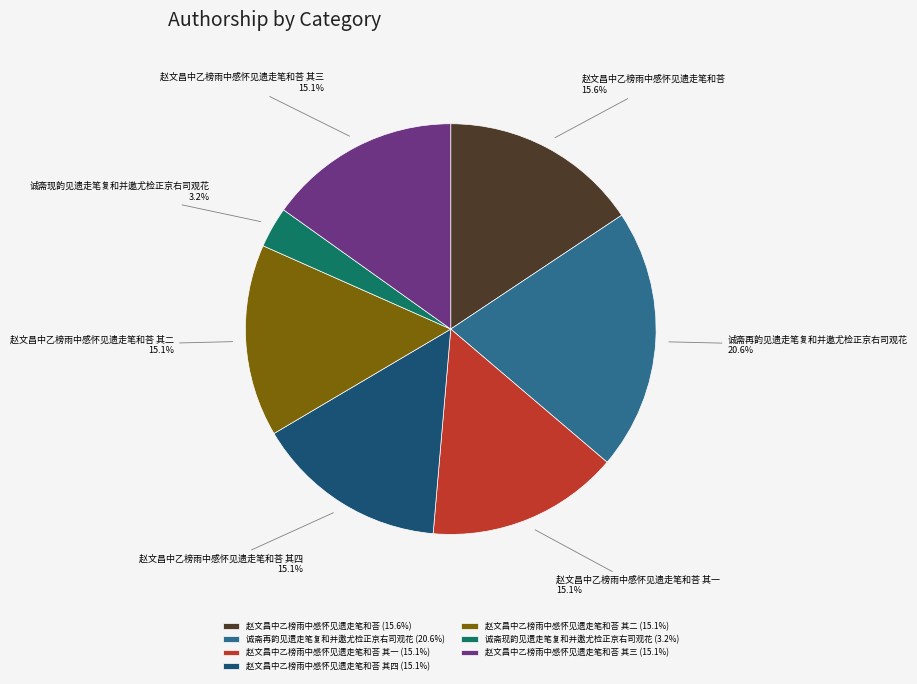

Between 赵文昌中乙榜雨中感怀见遗走笔和荅 and 诚斋再韵见遗走笔复和并邀尤检正京右司观花, which is larger?

诚斋再韵见遗走笔复和并邀尤检正京右司观花